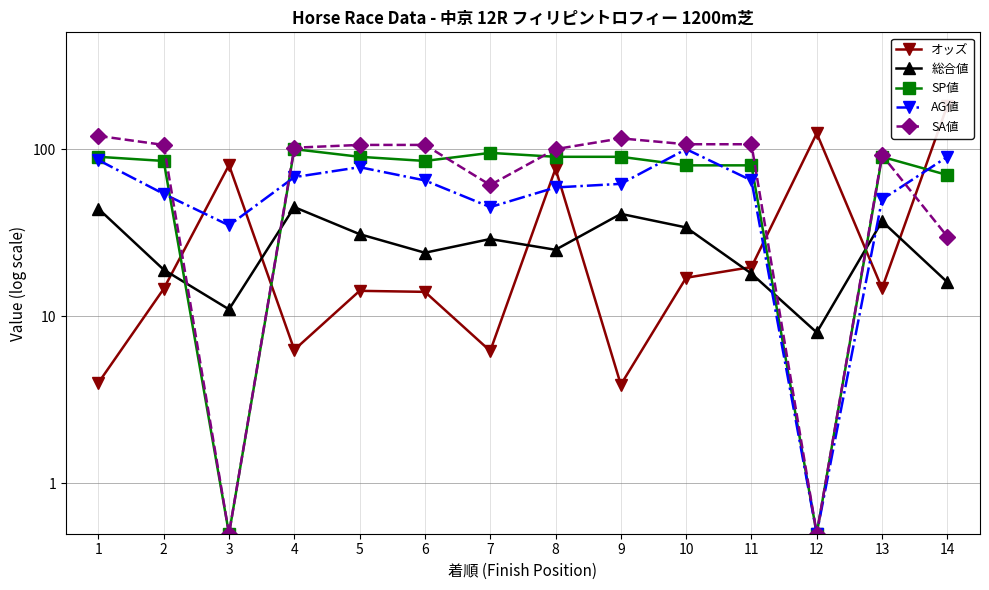

What is the difference between the maximum and minimum values in the SP値 series?

99.5